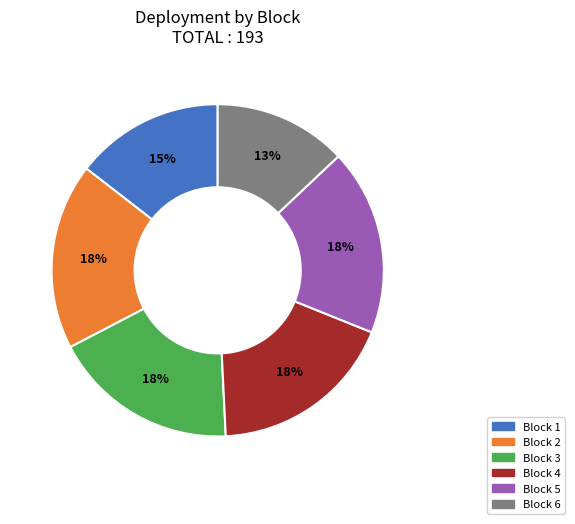

To the nearest percent, what is the difference between the largest and smallest slice percentages?

5%